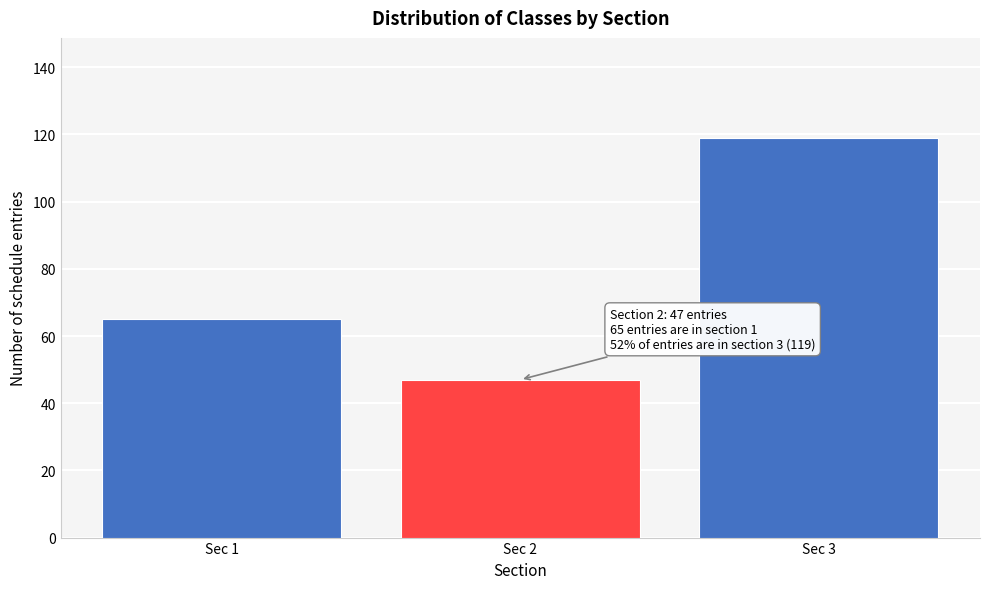

Reading right to left, what are all the values shown in this chart?

119	47	65